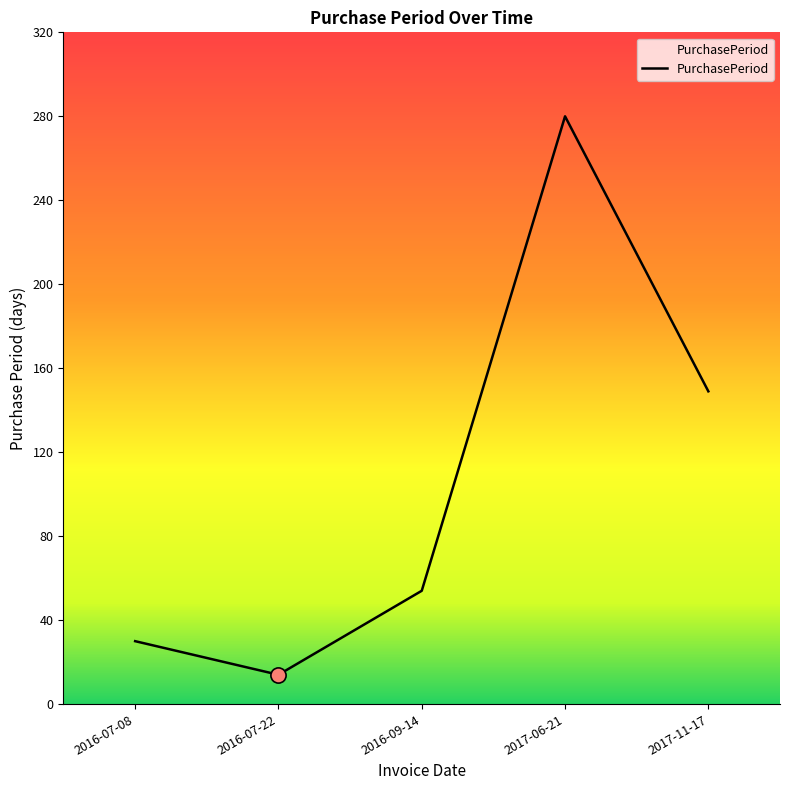

What is the change in value from 2016-07-08 to 2017-06-21?

+250